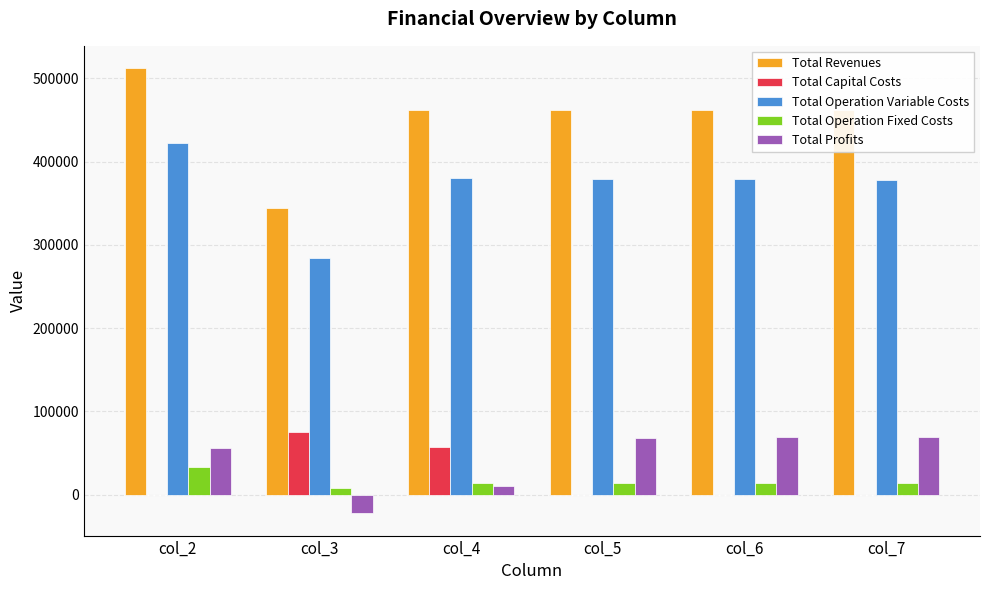

Does the chart contain stacked bars?

No